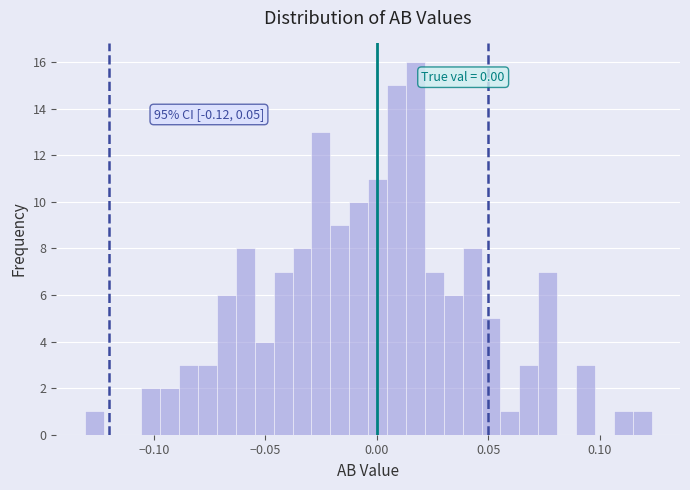

Around what value on the x-axis is the tallest bar? Give the approximate position of its centre, as read against the axis.

0.015